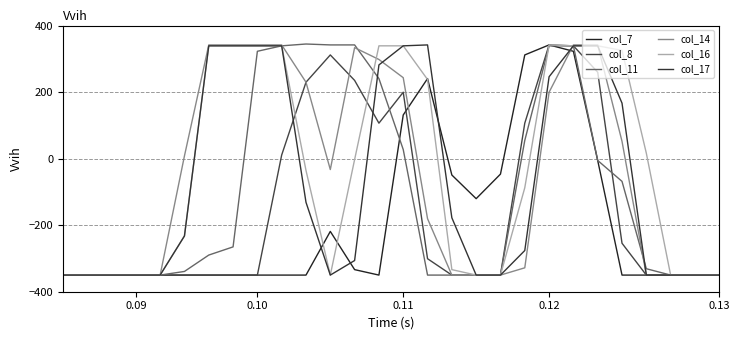

Does the chart have visible grid lines?

Yes